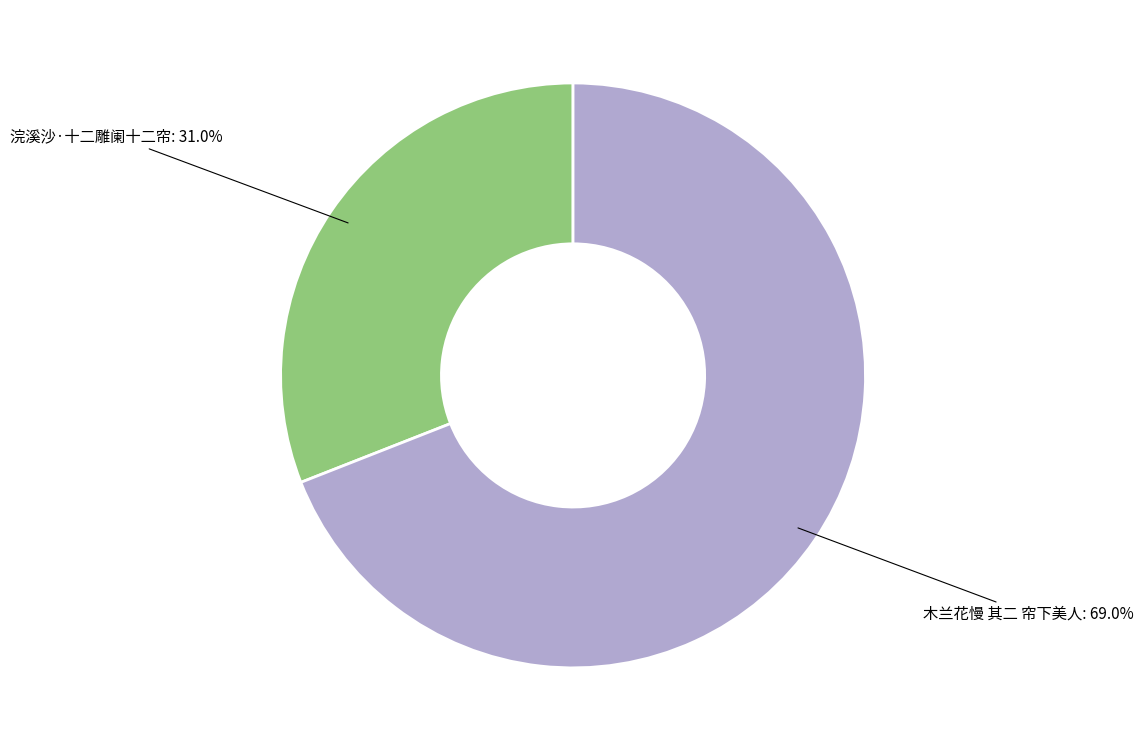

Is there a majority slice in this chart?

Yes